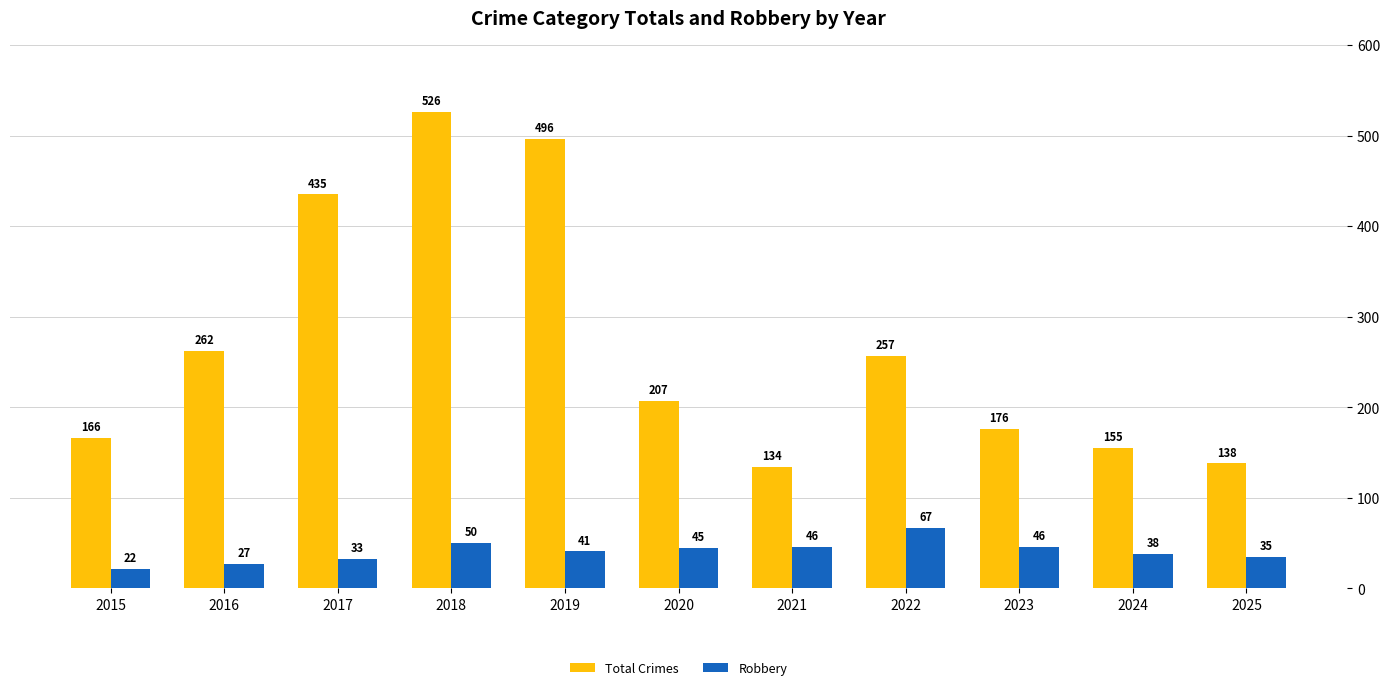

List the series in order of their peak value, highest first.

Total Crimes, Robbery